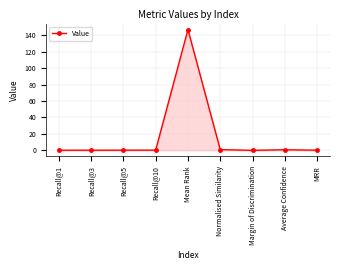

How many data points does each series have?

9